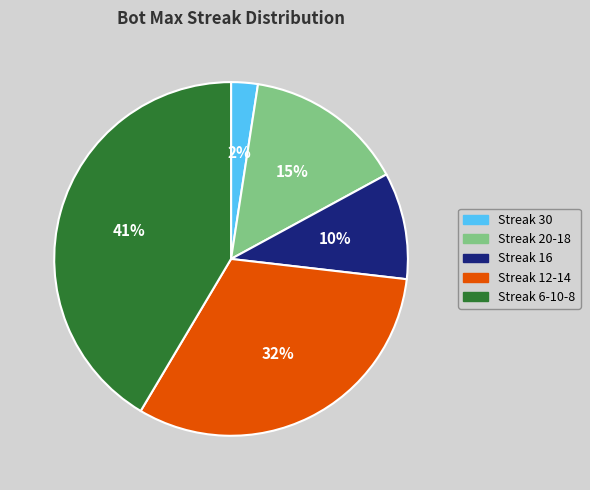

Is Streak 16 the majority of the pie?

No